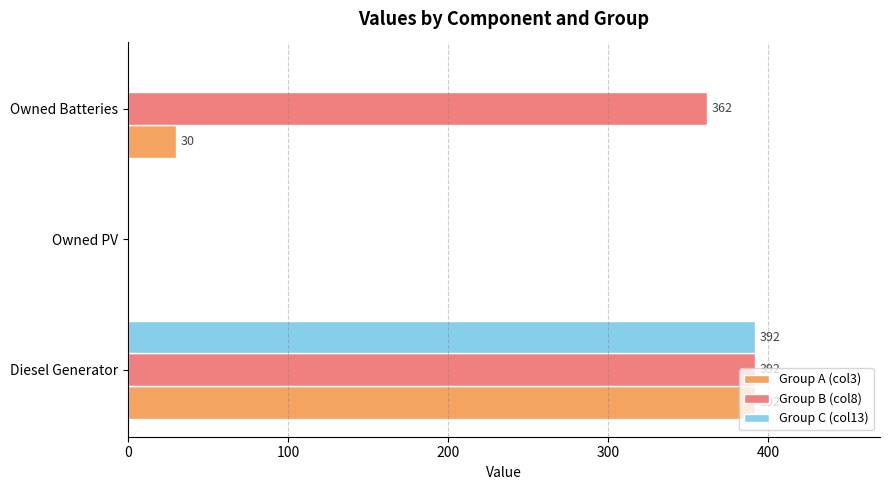

What is the average value of the Group C (col13) series?

131